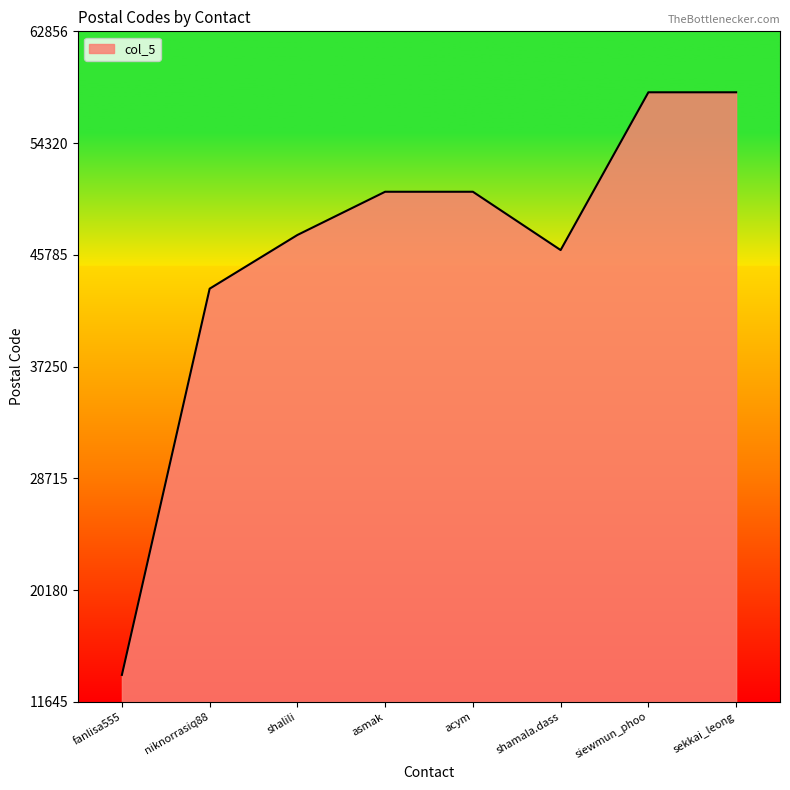

Does the chart display data point markers on the line(s)?

No